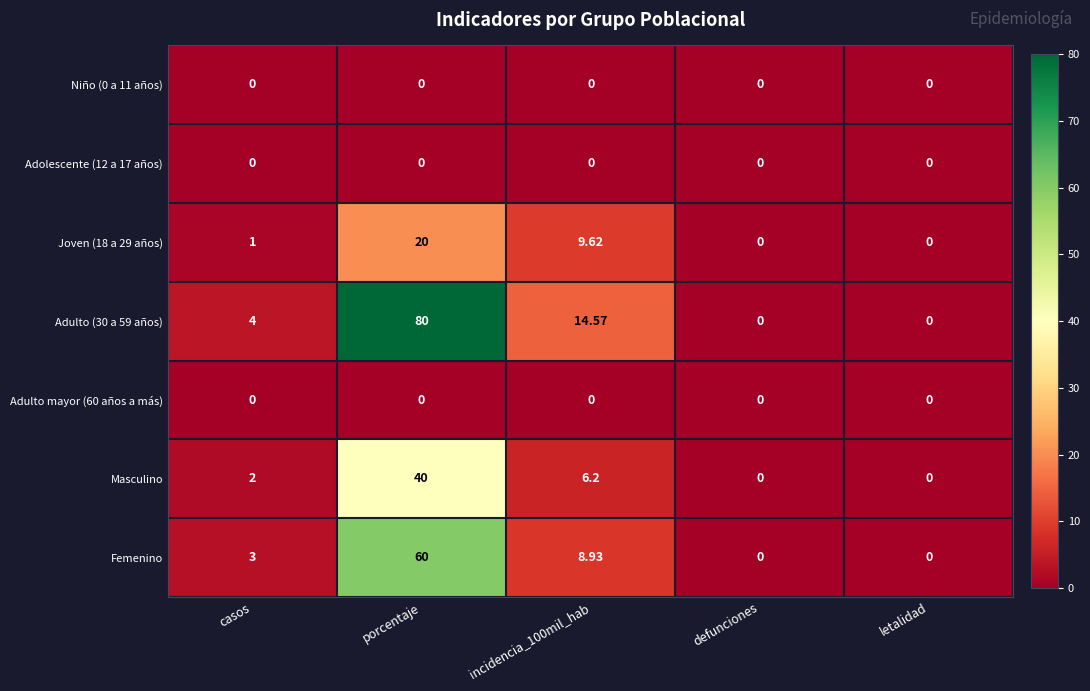

What is the total value across all series at porcentaje?

200.0